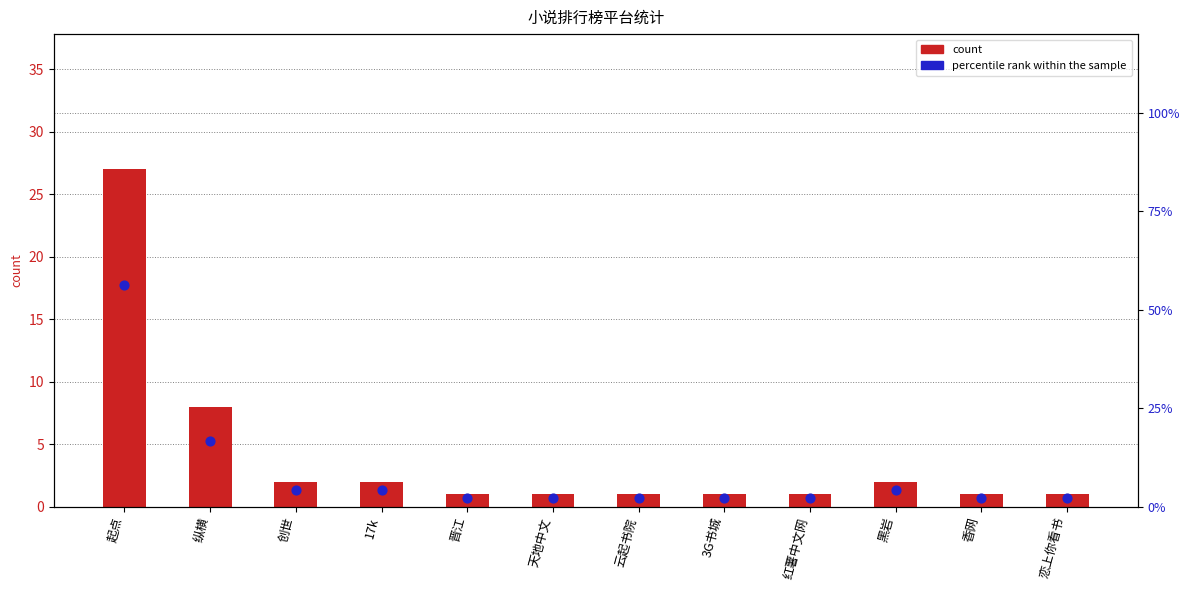

Which series has the largest total across all categories?

percentile rank within the sample